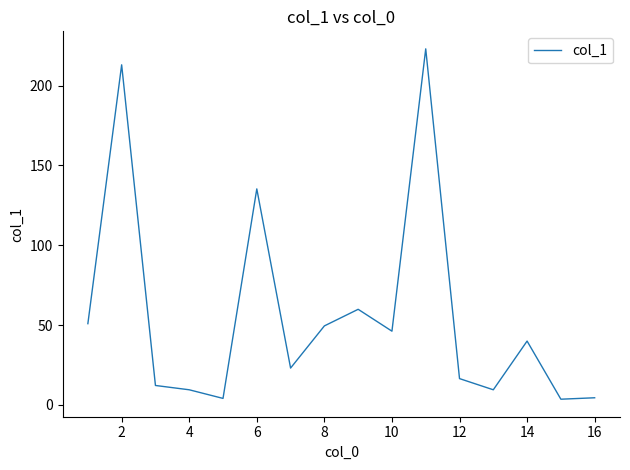

Is this an area chart (filled region under the line)?

No